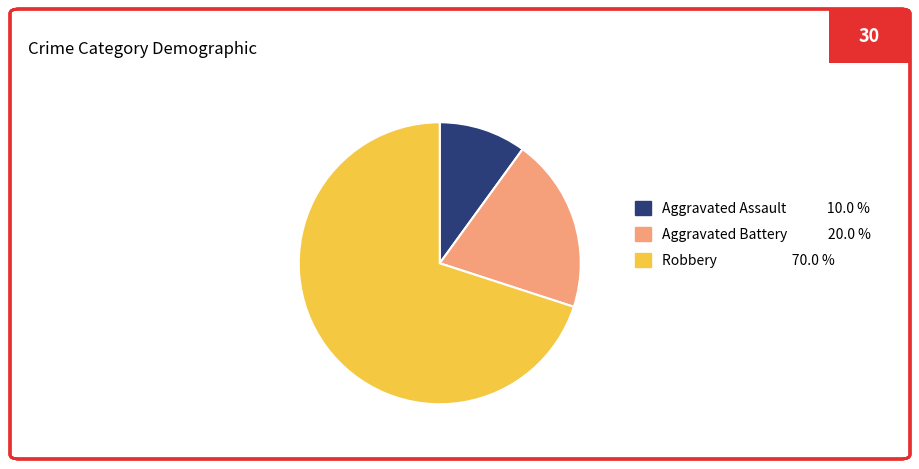

Is Aggravated Assault 10.0 % the majority of the pie?

No